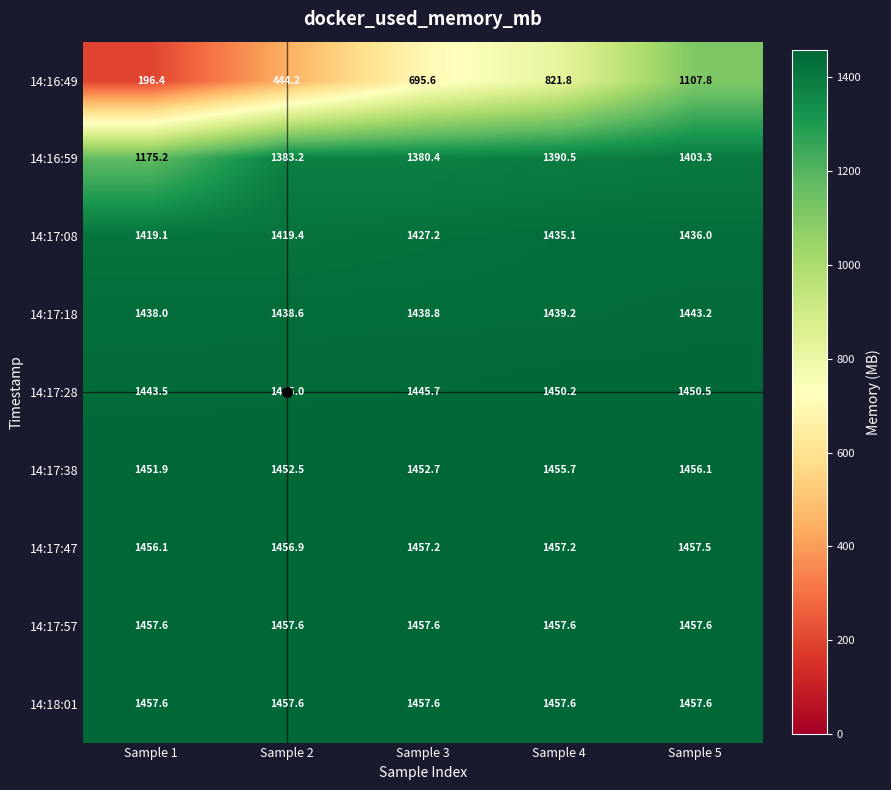

What is the total value across all series at Sample 1?

11495.4